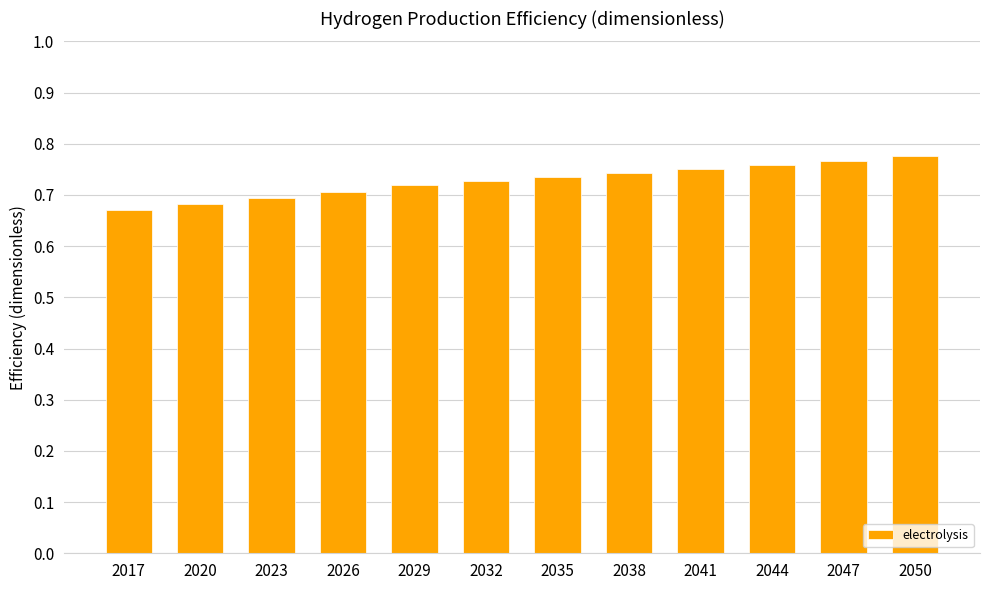

What is the difference between the maximum and minimum values?

0.1